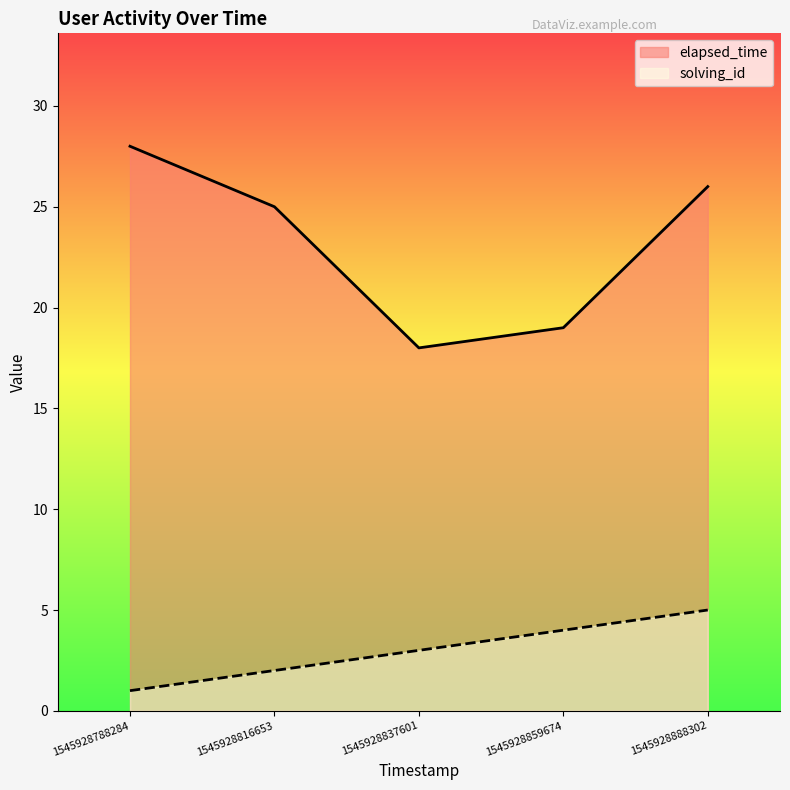

At how many categories does at least one series exceed 17?

5